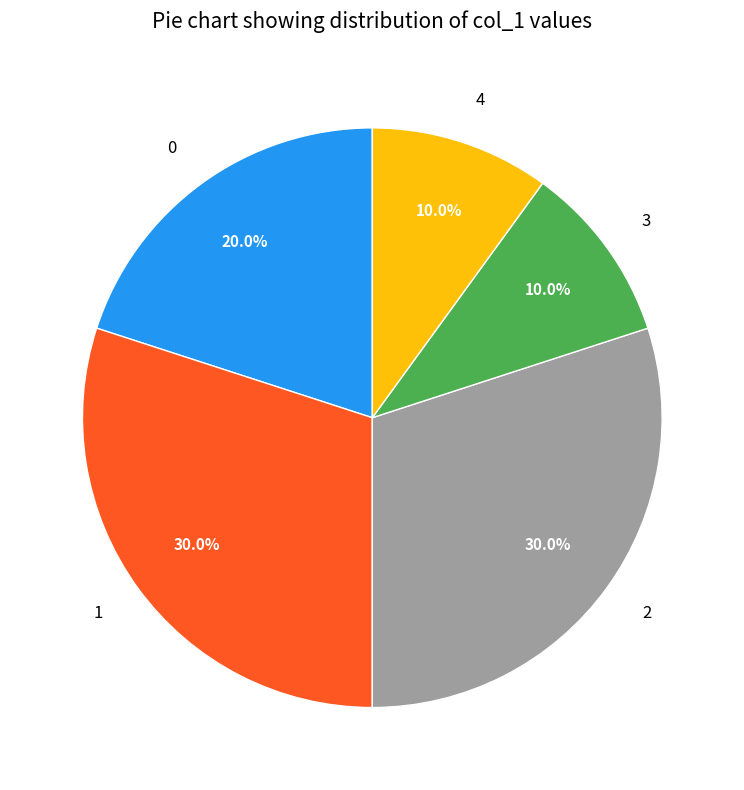

How many slices are in this pie chart?

5